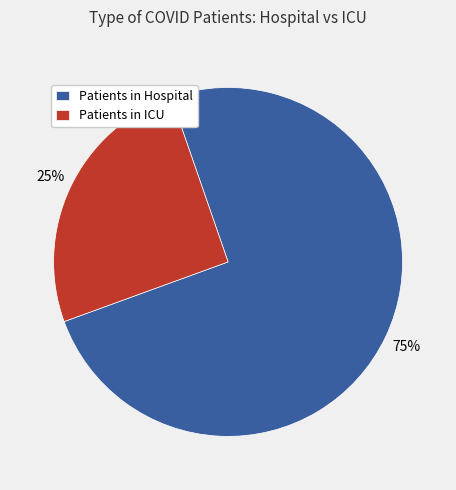

What percentage is the Patients in ICU slice, to the nearest percent?

25%